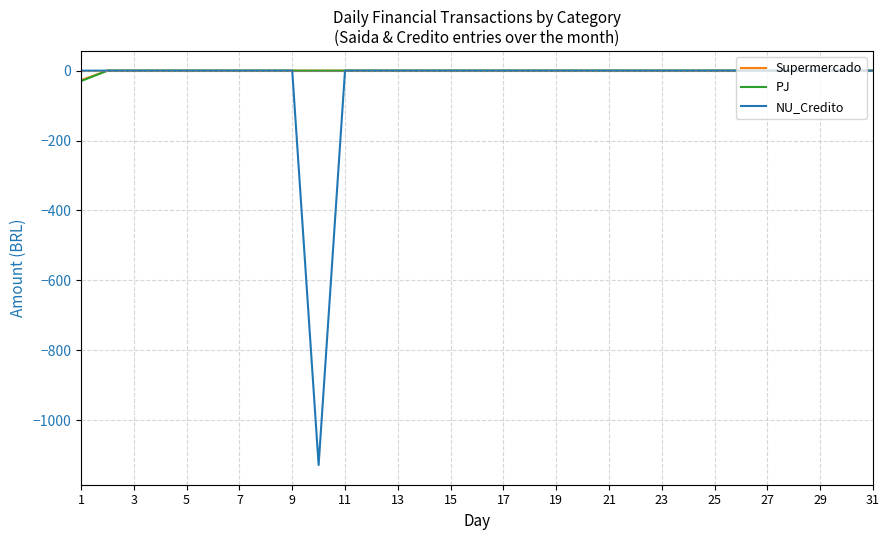

What is the minimum value for PJ?

-29.9